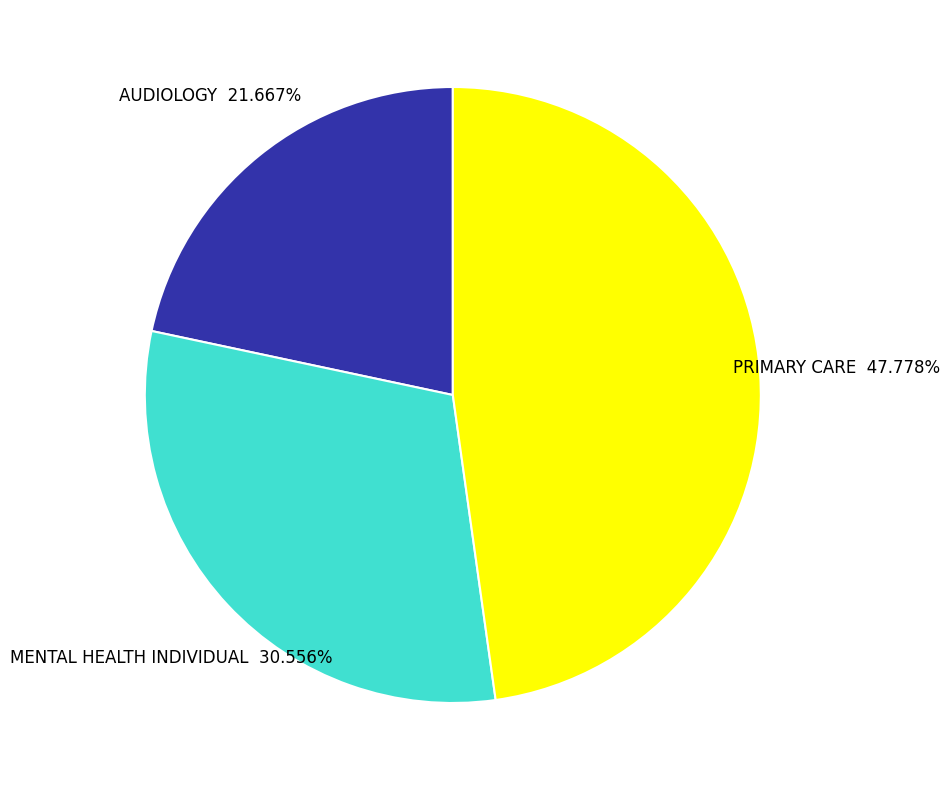

How much of the chart is everything except PRIMARY CARE?

52.2%